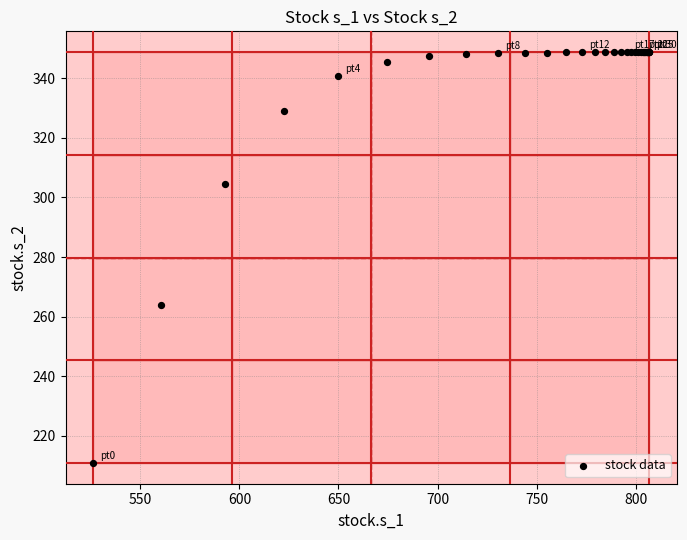

What Y value in the scatter plot is closest to 279?

263.8